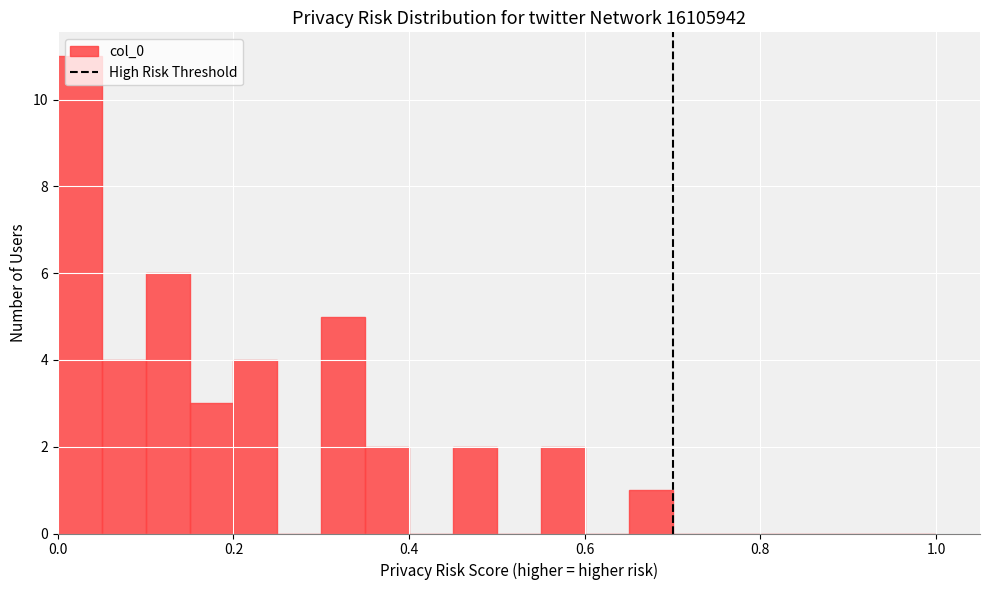

Around what value on the x-axis is the tallest bar? Give the approximate position of its centre, as read against the axis.

0.02